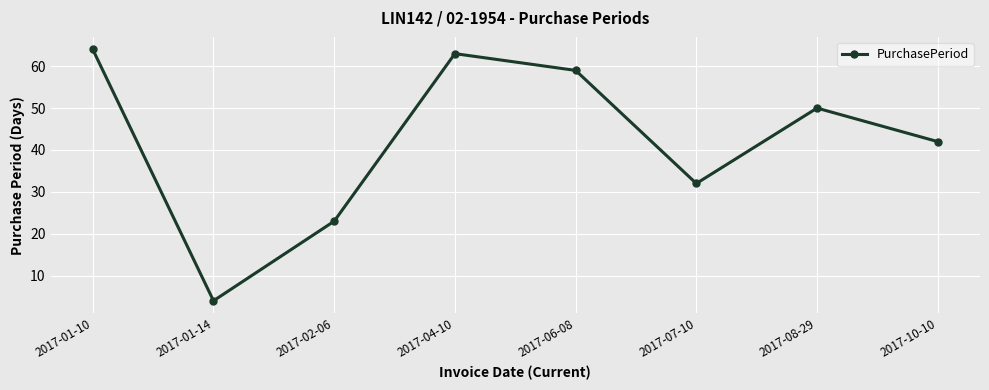

What is the sum of all values?

337